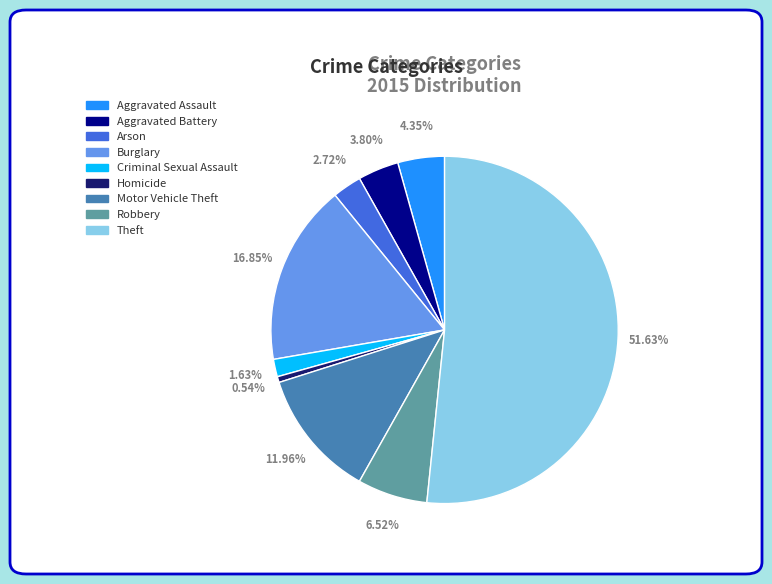

The Theft slice represents 40% of the pie. True or false?

False